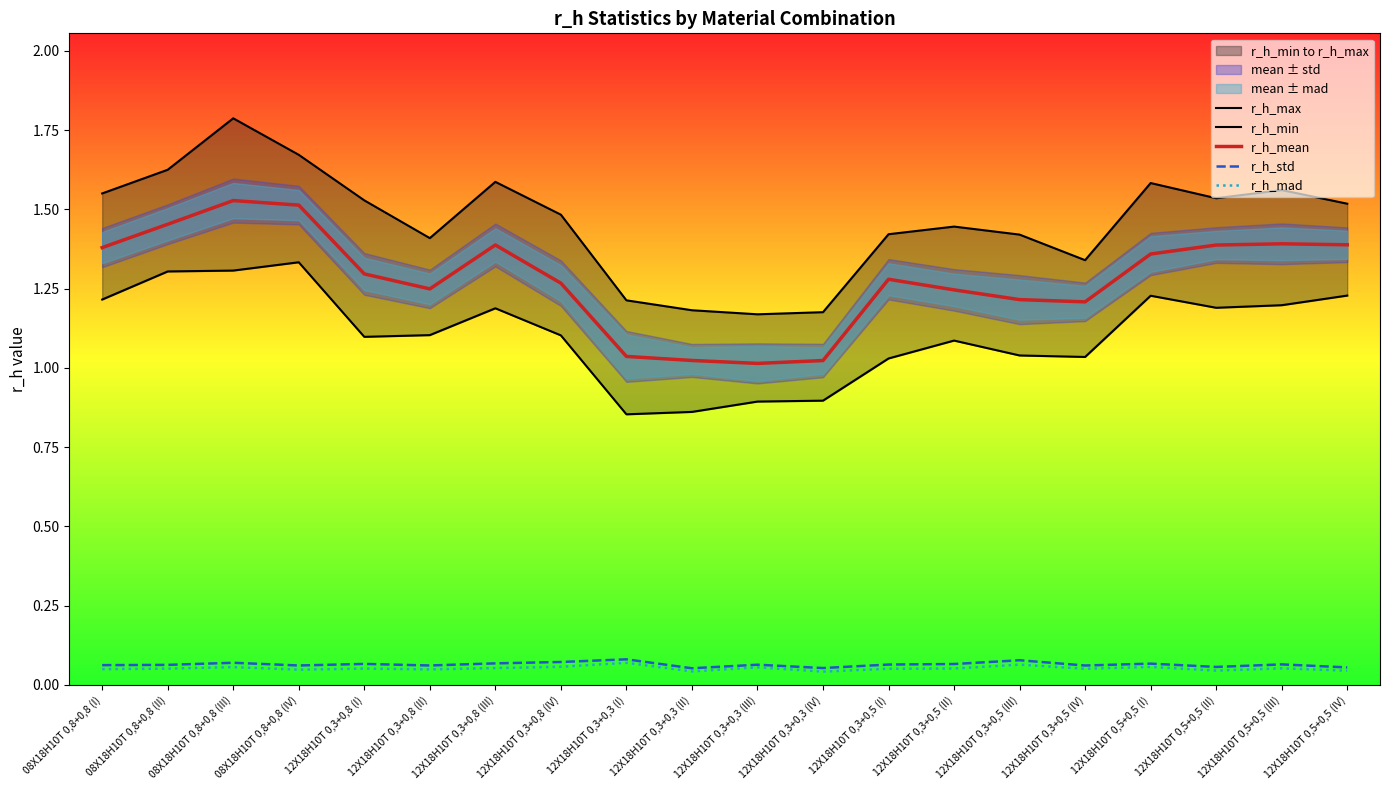

What is the total value across all series at 12Х18Н10Т 0,3+0,8 (II)?

3.9